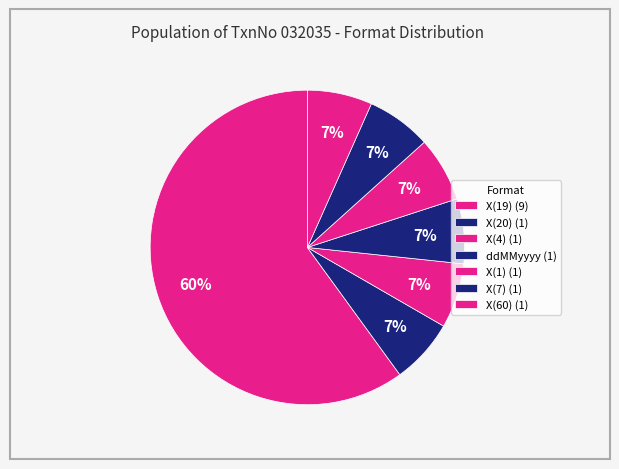

Is there a majority slice in this chart?

Yes